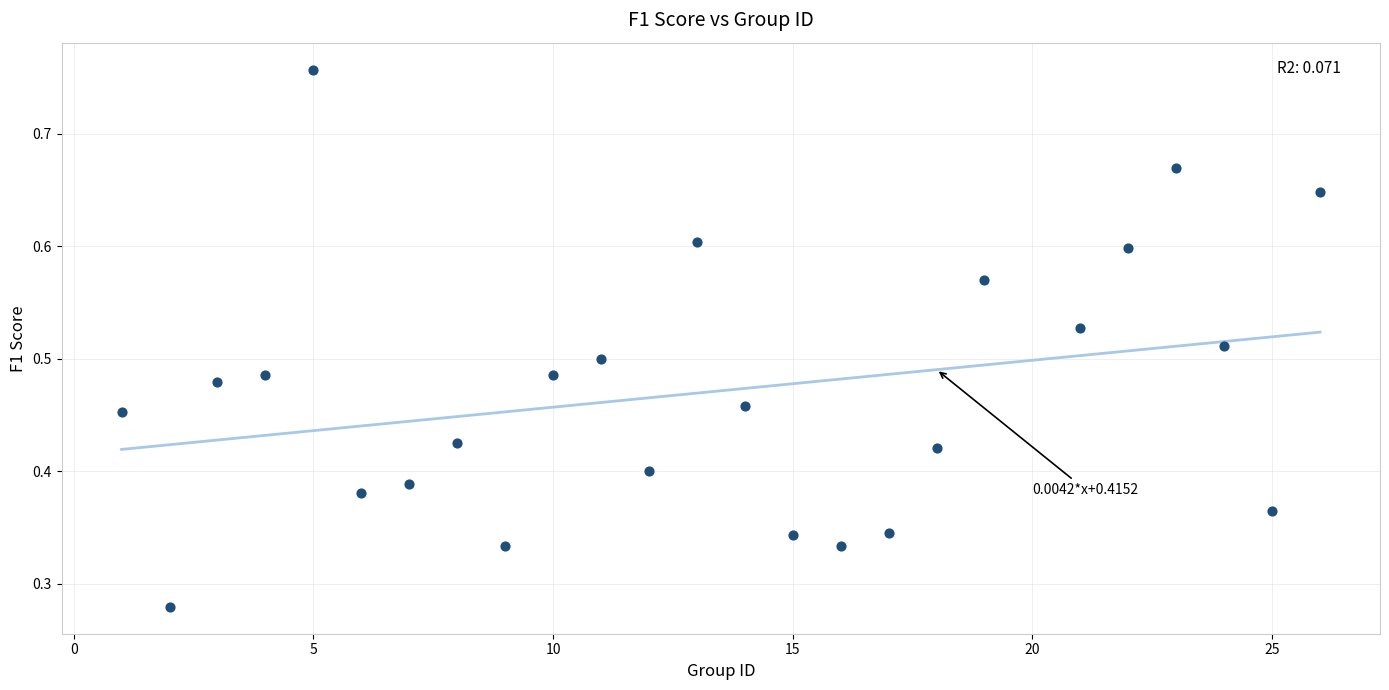

What is the range of X values (max minus min)?

25.0